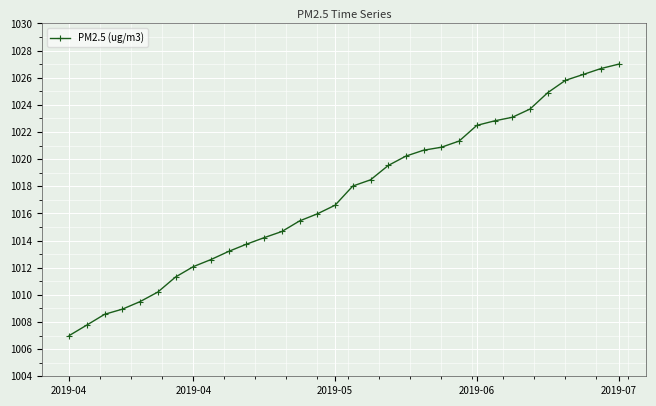

What is the value of the 5th point from the left?

1009.5